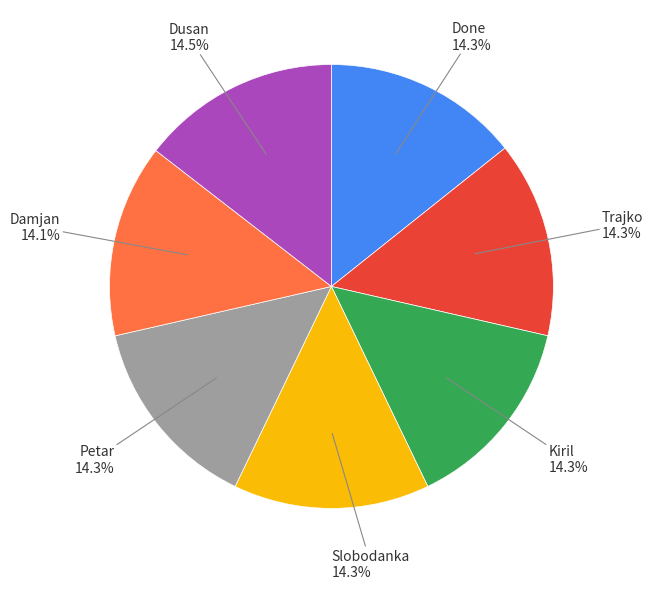

Is it true that Kiril is 5% of the pie?

False